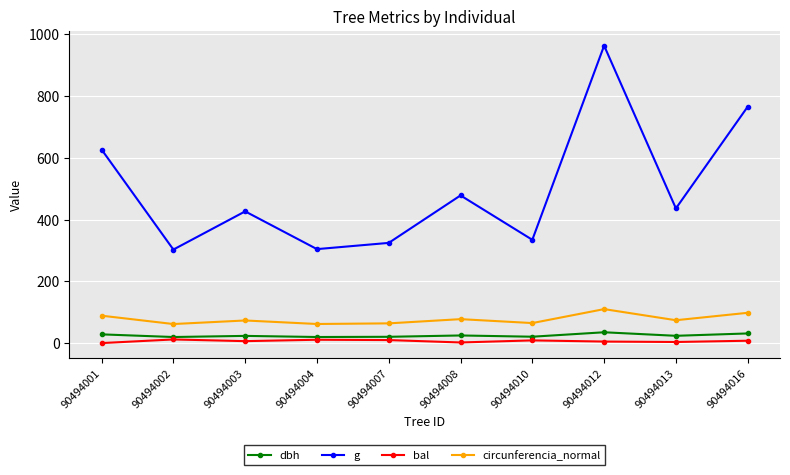

What is the difference between the highest and lowest values at 90494008?

476.2